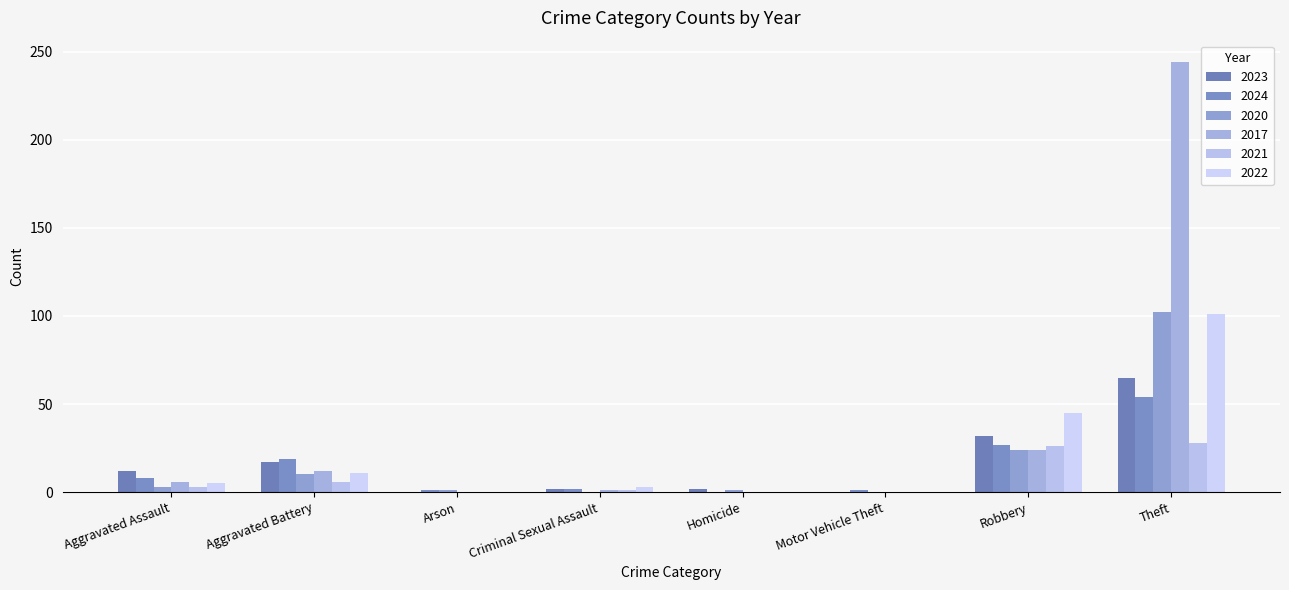

List the labels in order of 2017 value, largest first.

Theft, Robbery, Aggravated Battery, Aggravated Assault, Criminal Sexual Assault, Arson, Homicide, Motor Vehicle Theft